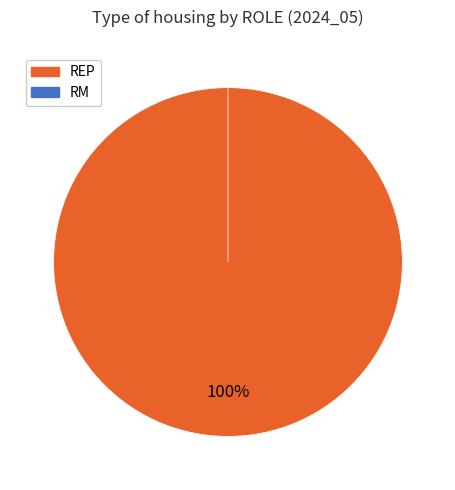

Does any single category account for the majority?

Yes